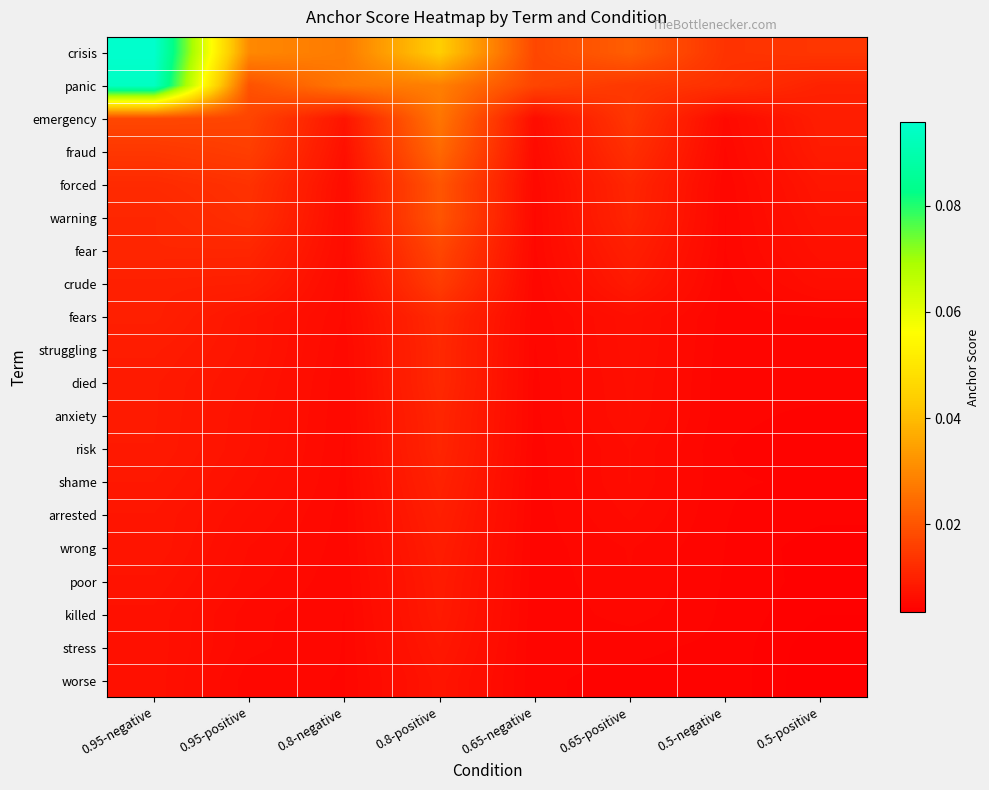

What is the total value across all series at 0.5-negative?

0.1